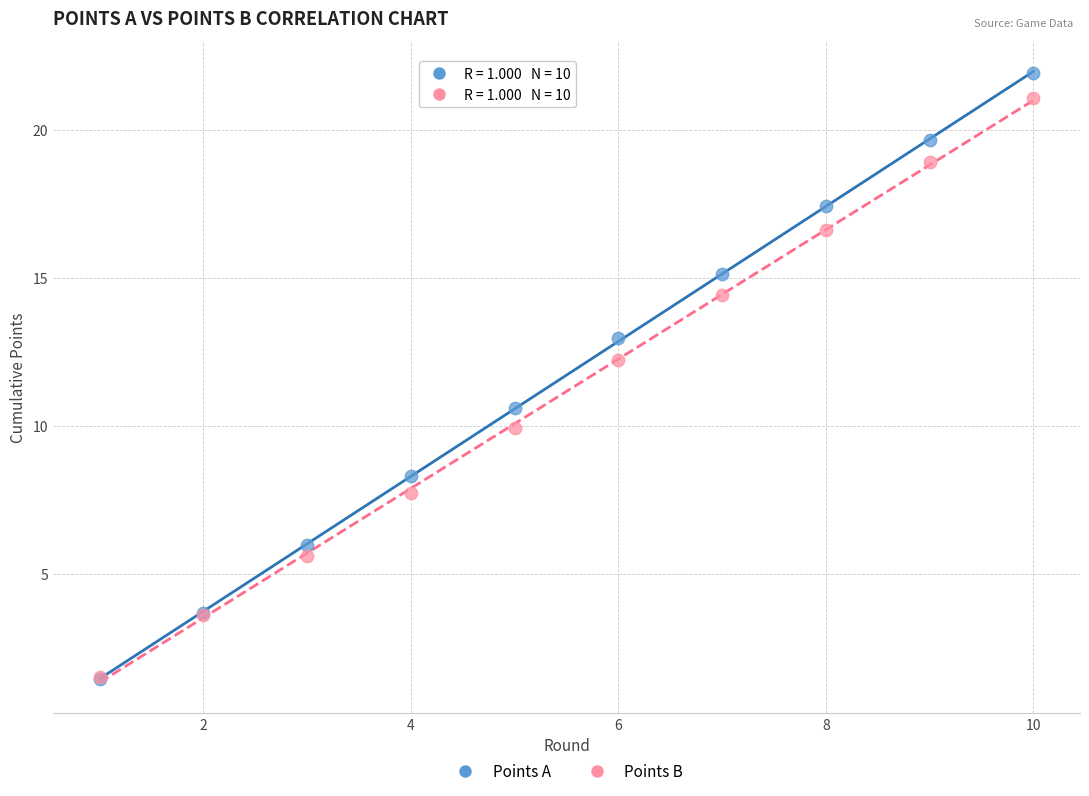

Which series has the largest Y range (max minus min)?

Points A